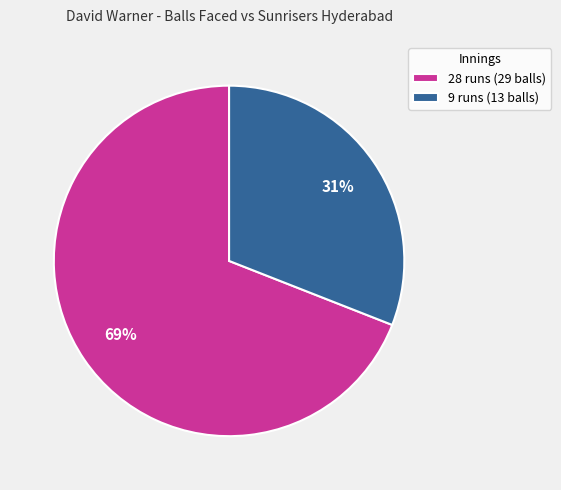

To the nearest percent, what is the difference between the largest and smallest slice percentages?

38%